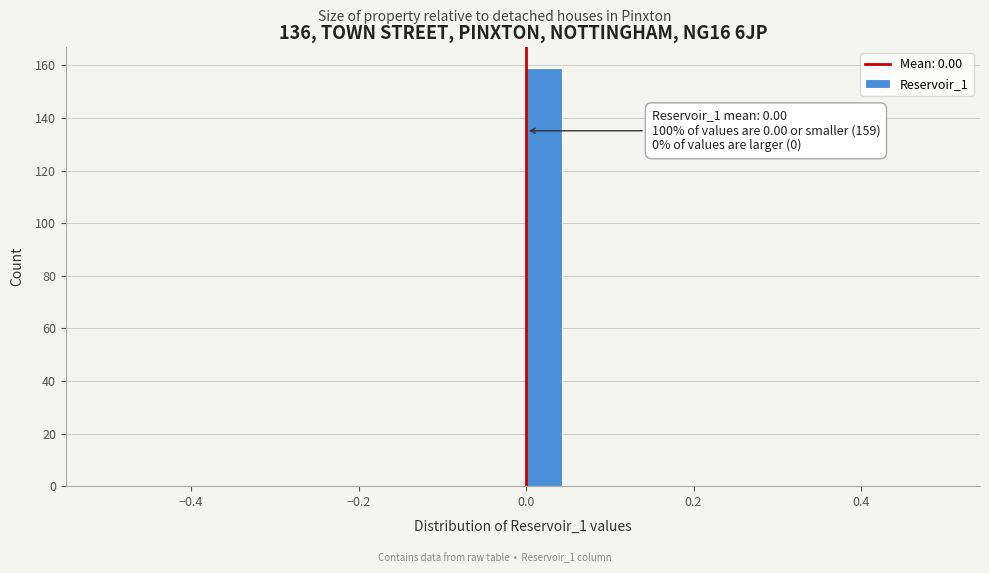

Around what value on the x-axis is the tallest bar? Give the approximate position of its centre, as read against the axis.

0.02